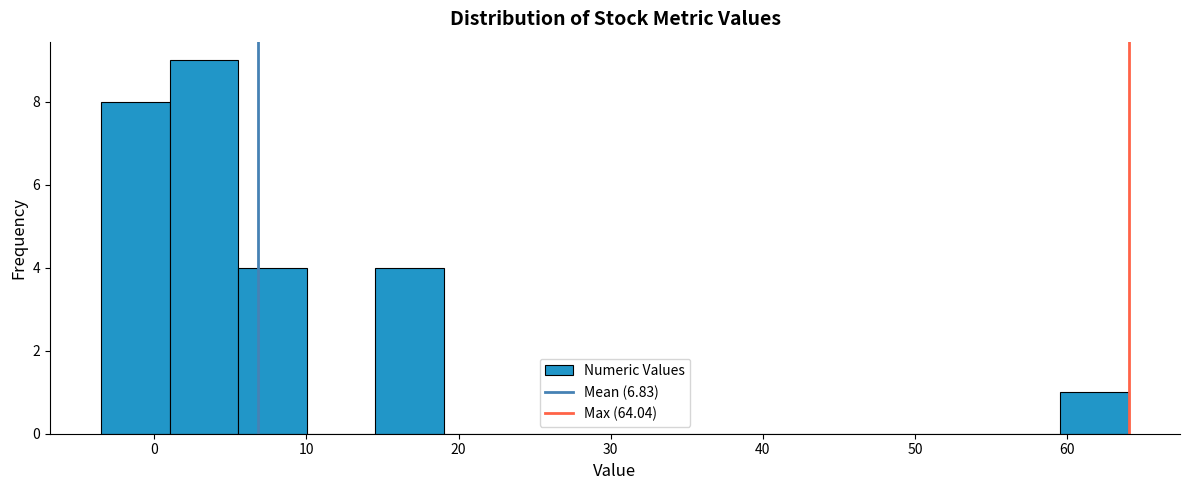

What is the height of the bar covering 60 to 64 on the x-axis? Neither the bar edges nor the heights are printed on the chart, so give them approximately, as read against the axes.

1